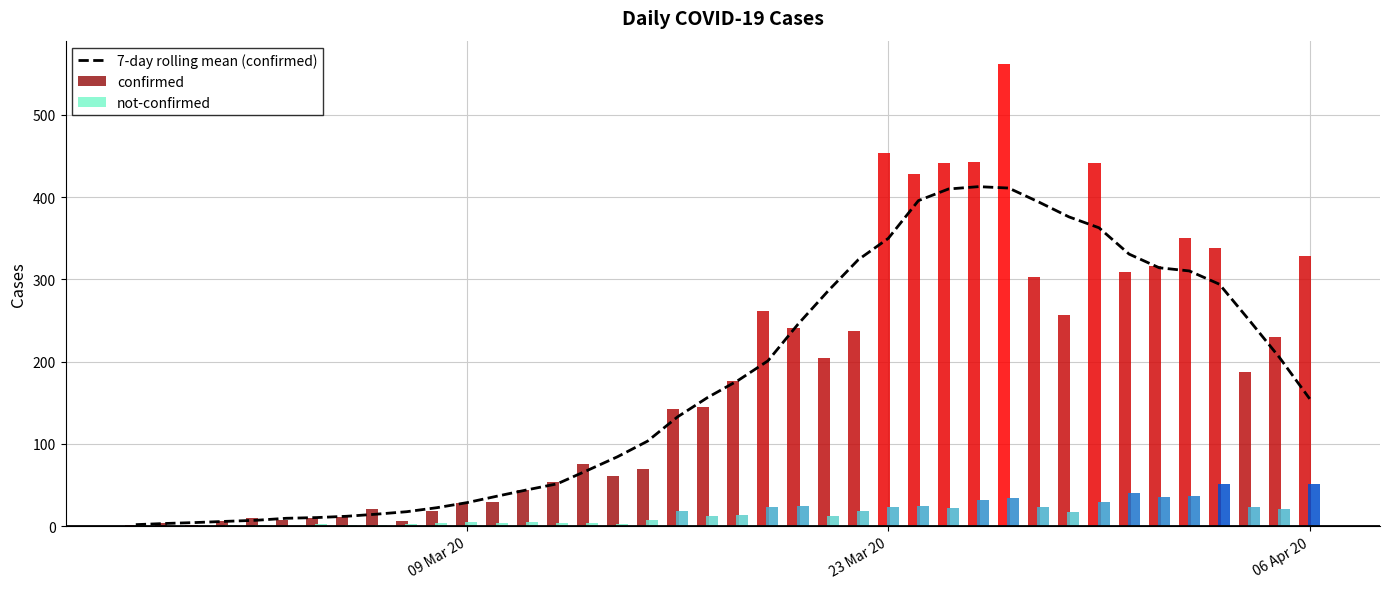

Reading left to right, extract all data points from this chart.

2.0	3.4	4.6	6.0	7.3	9.7	10.6	12.1	14.7	17.7	22.6	28.7	36.6	44.3	51.6	67.9	84.4	103.4	133.0	156.6	177.0	201.0	245.6	286.0	323.9	349.9	395.7	409.9	412.7	411.0	394.0	376.0	362.7	330.7	314.1	310.3	294.1	250.0	204.9	154.9